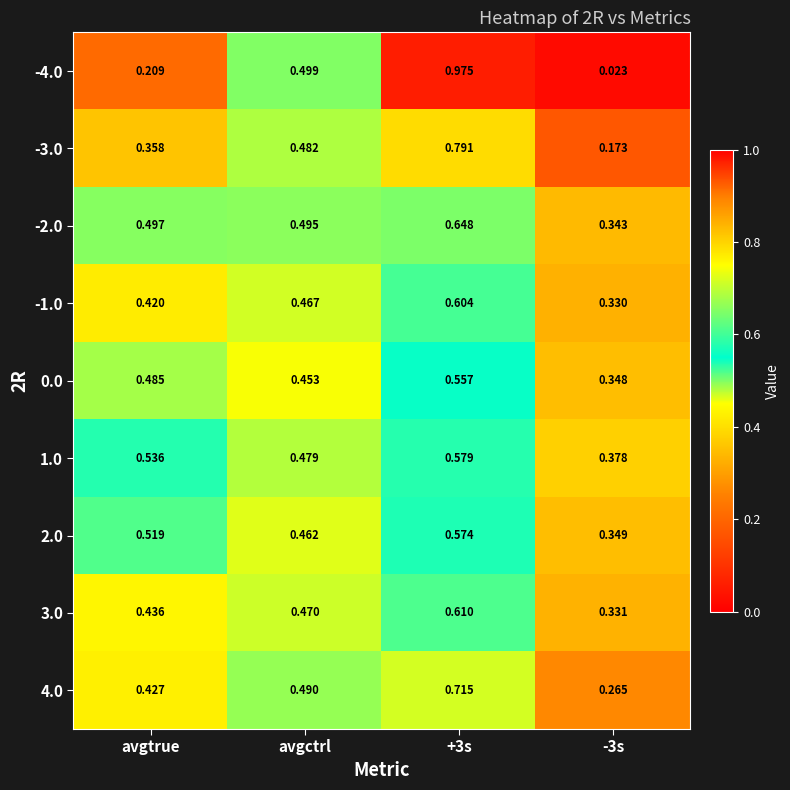

Is the value of -2.0 at -3s greater than the value of -3.0 at avgctrl?

No